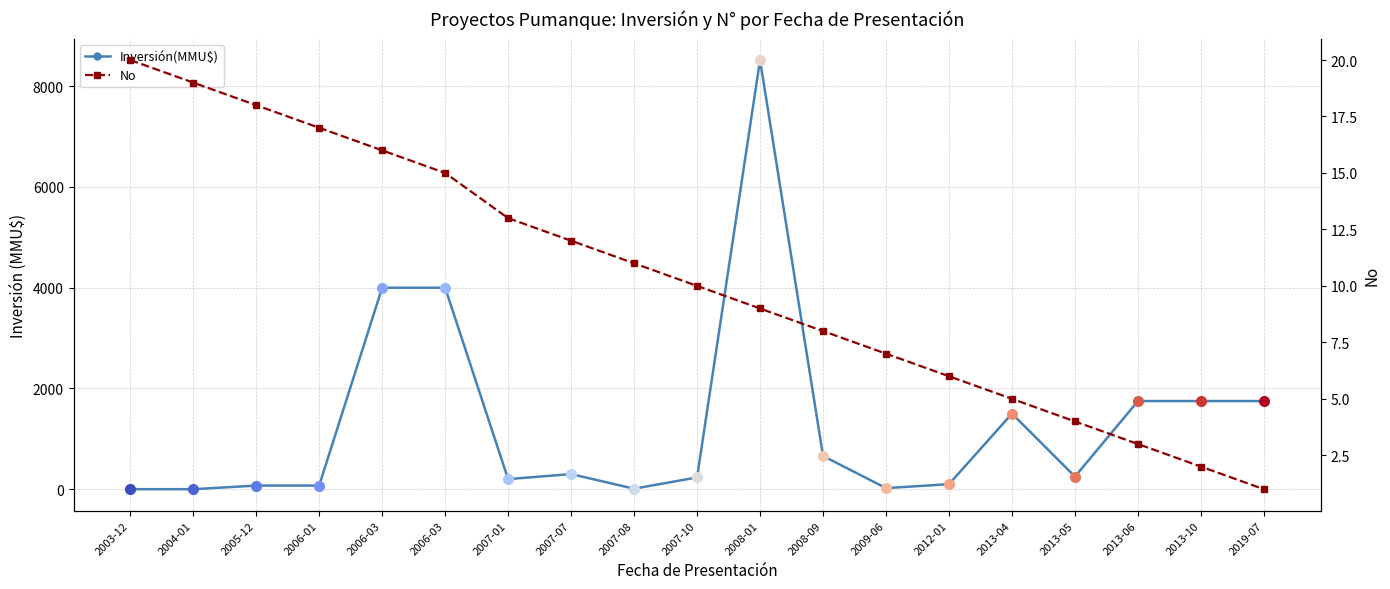

What is the difference between the Inversión(MMU$) values at 2006-03 and 2007-10?

3766